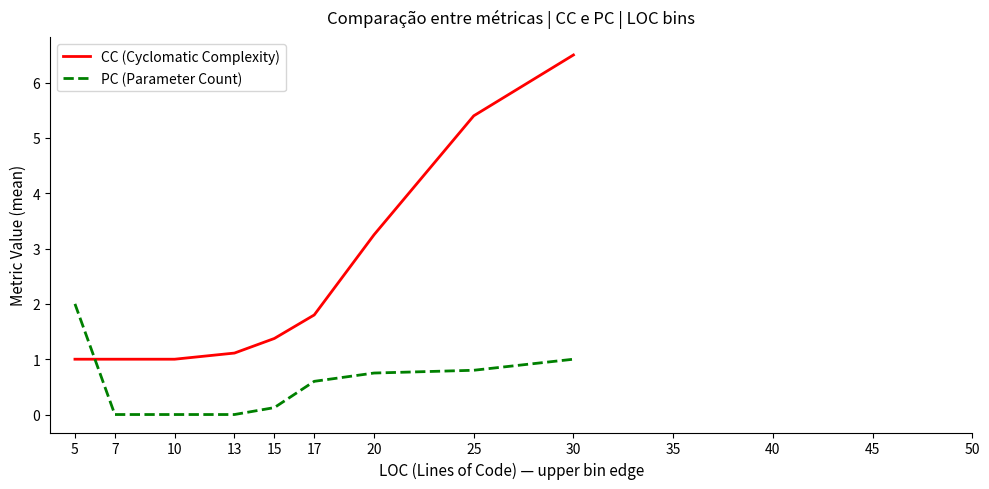

Is it true that PC (Parameter Count) equals 0.8 at 20?

True